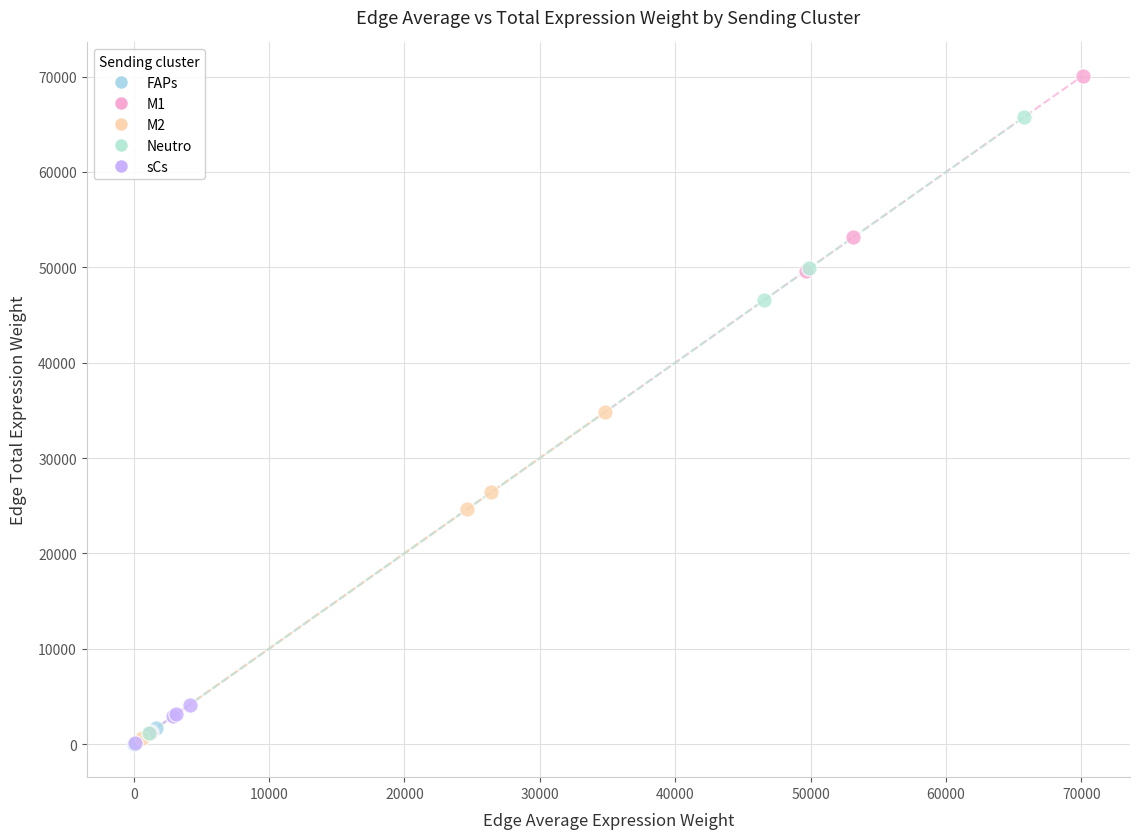

Which series reaches the maximum Y coordinate?

M1